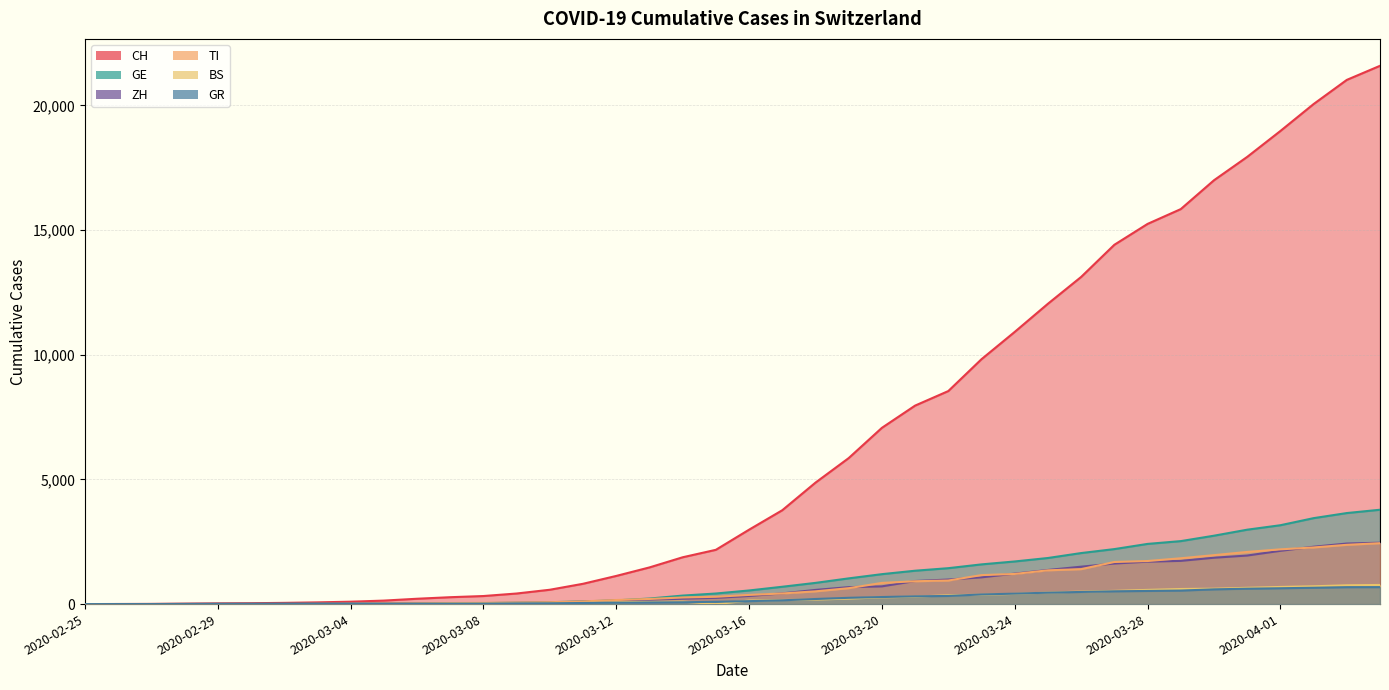

Where is BS nearest to the value 383?

2020-03-23